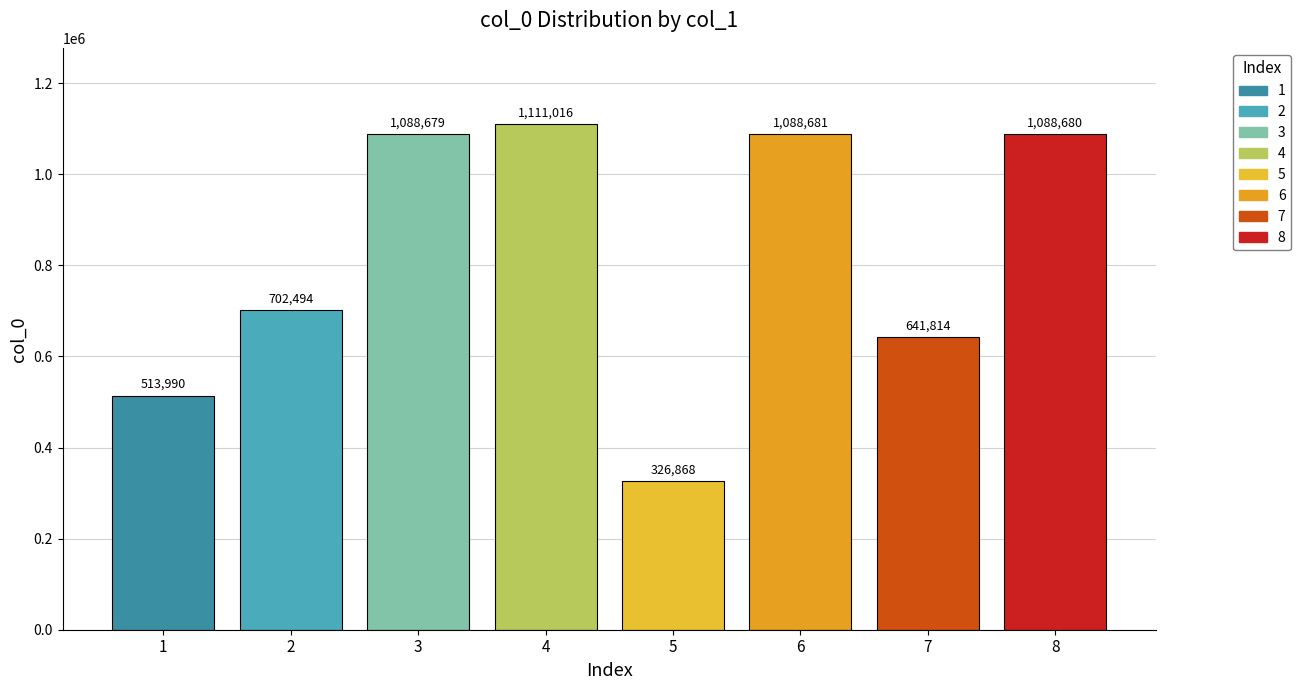

Are the bars horizontal?

No